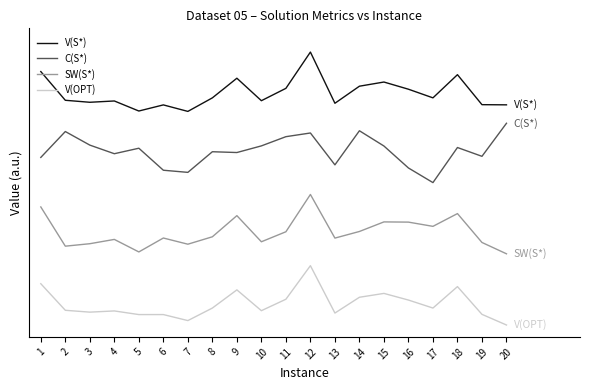

Which series has the largest range (max minus min)?

V(S*)